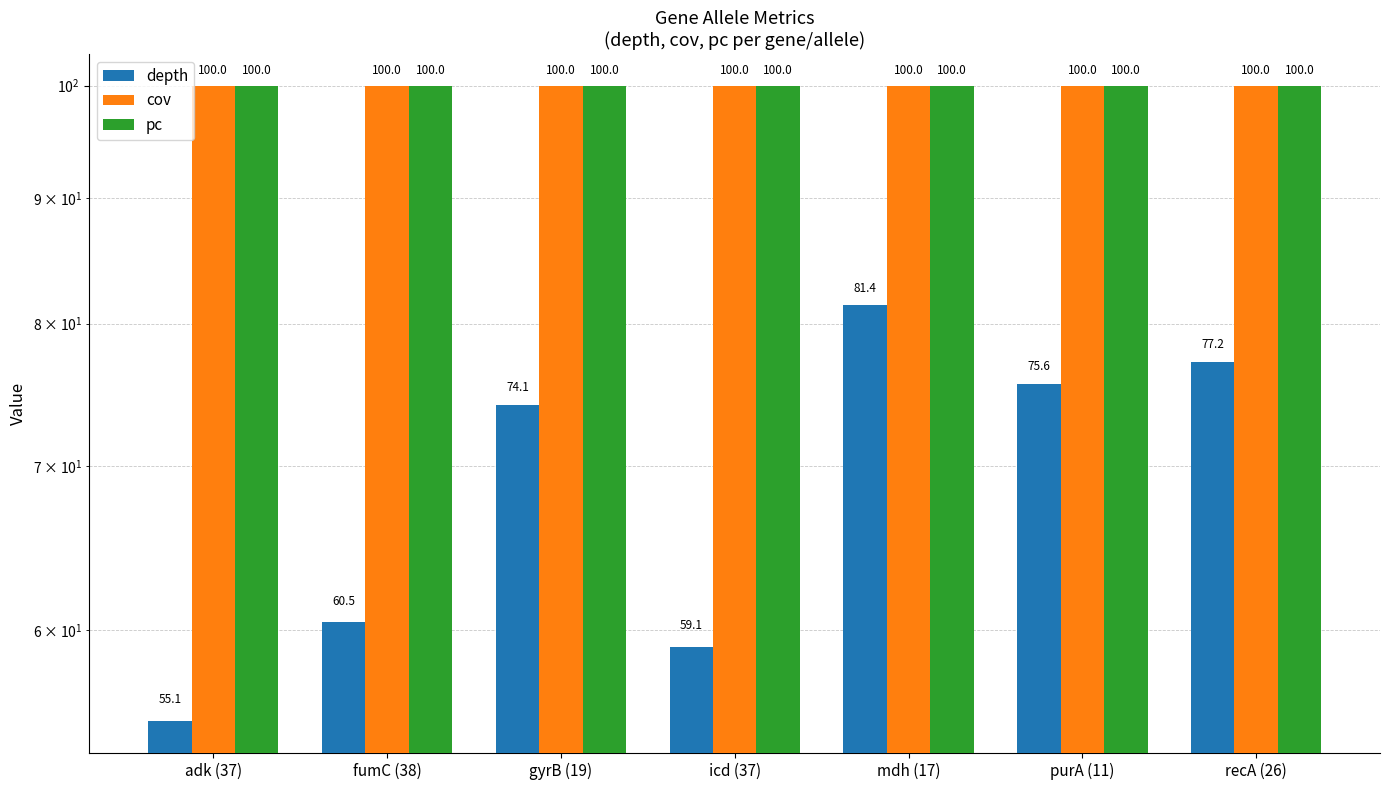

True or false: pc has a value of 100.0 at adk (37).

True